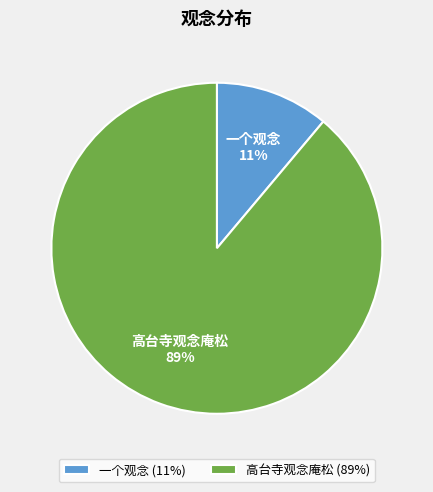

Combined, do 一个观念 and 高台寺观念庵松 account for over 50%?

Yes